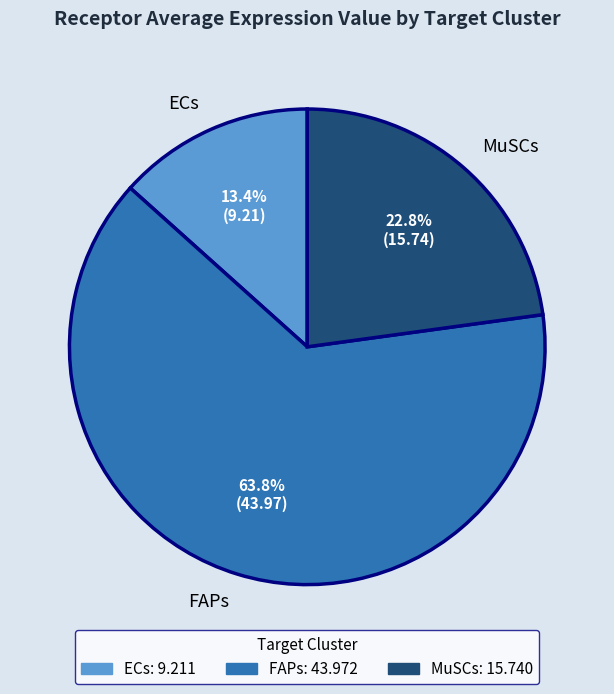

What is the majority slice?

FAPs